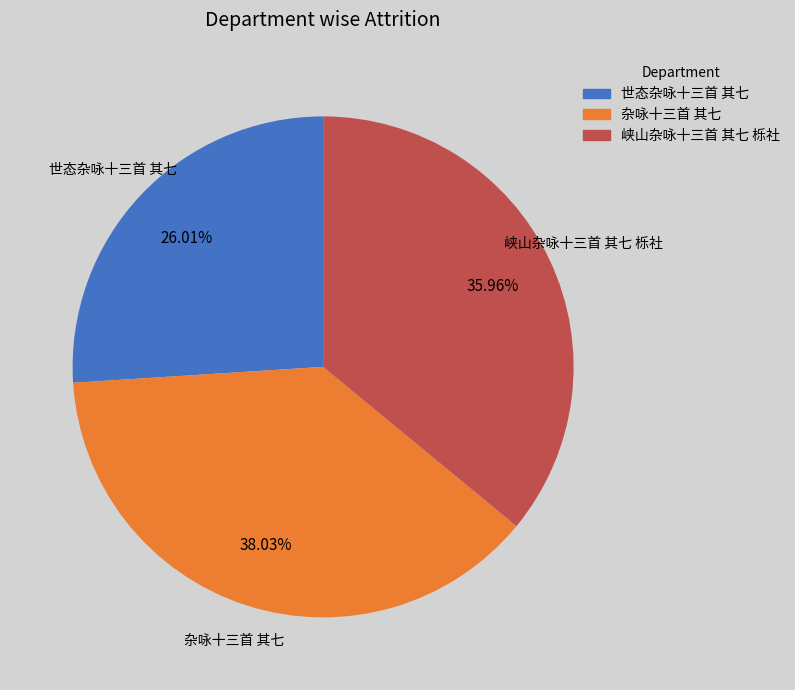

Rank the categories by value from lowest to highest.

世态杂咏十三首 其七, 峡山杂咏十三首 其七 栎社, 杂咏十三首 其七